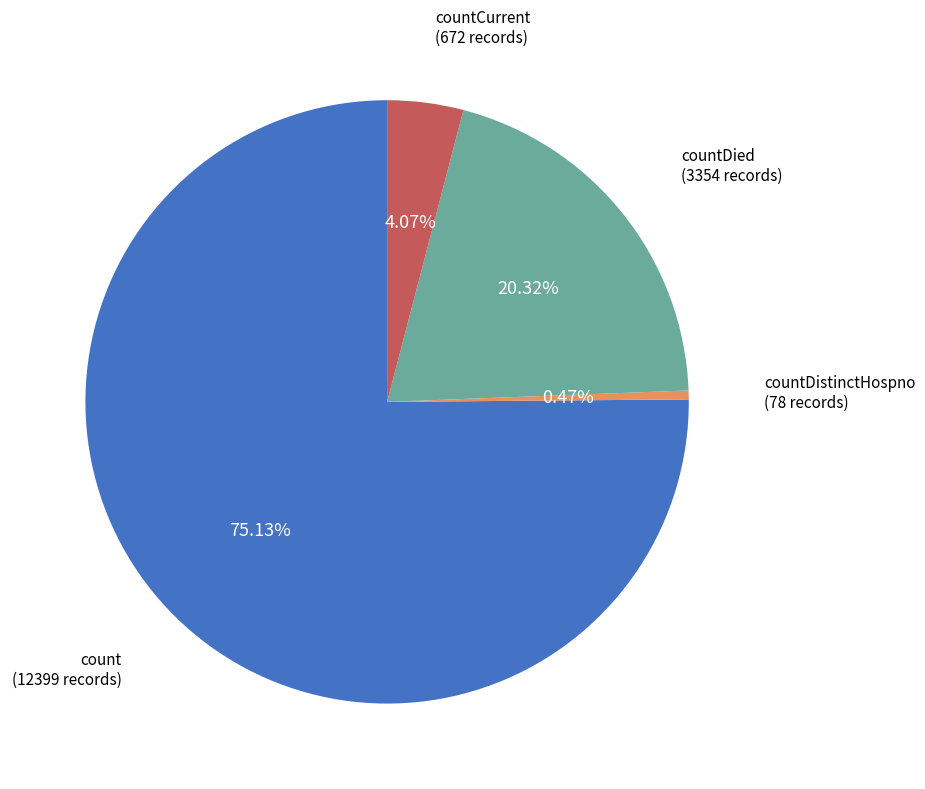

How many slices are in this pie chart?

4